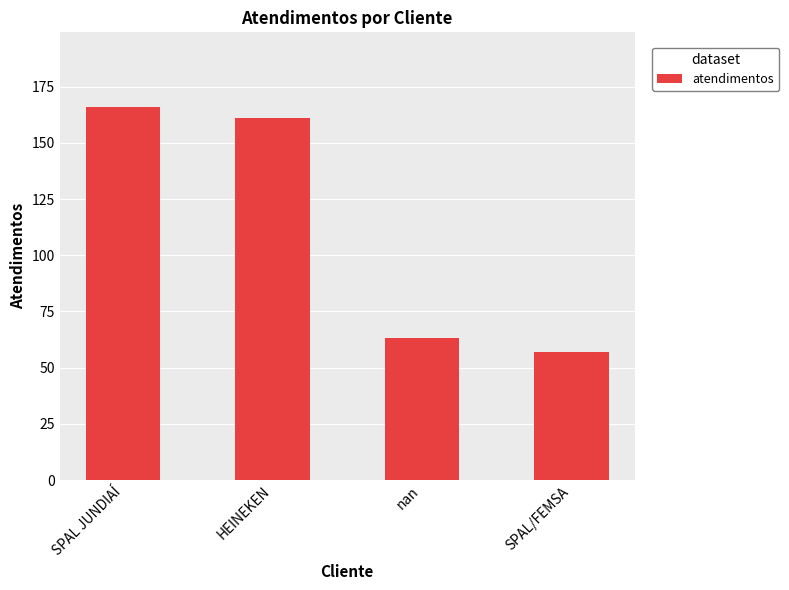

What value does the data have at nan?

63